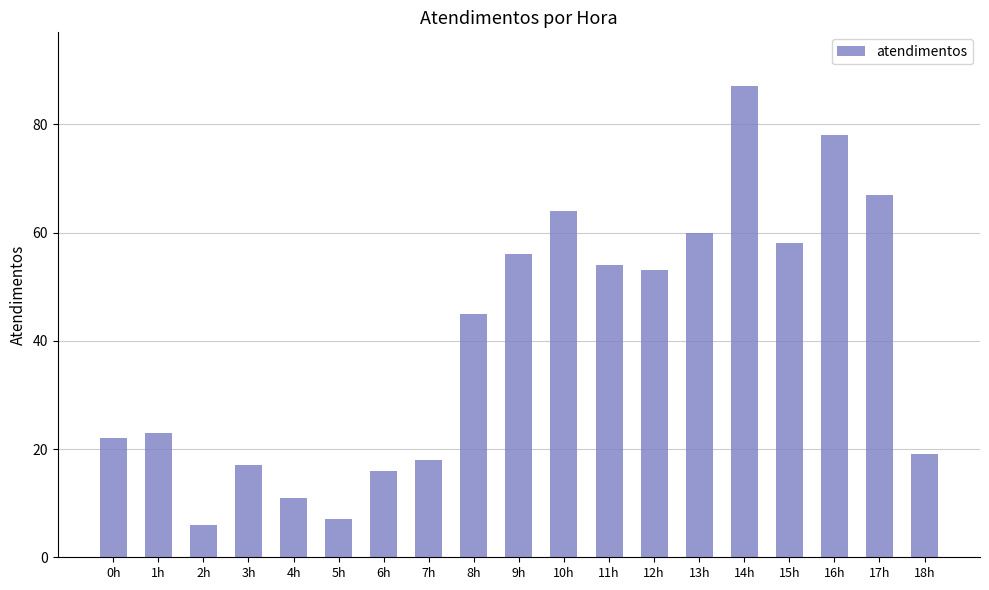

Are the bars horizontal?

No